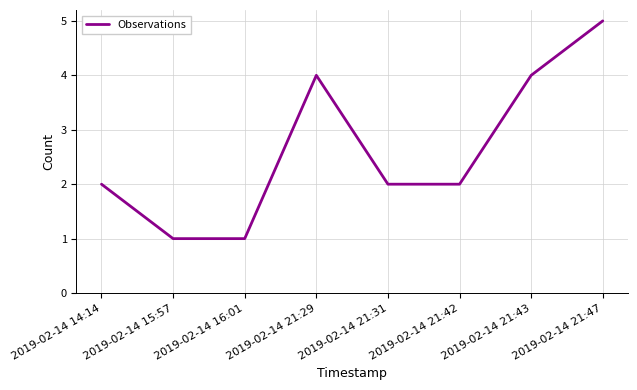

Count the number of categories in the chart.

8